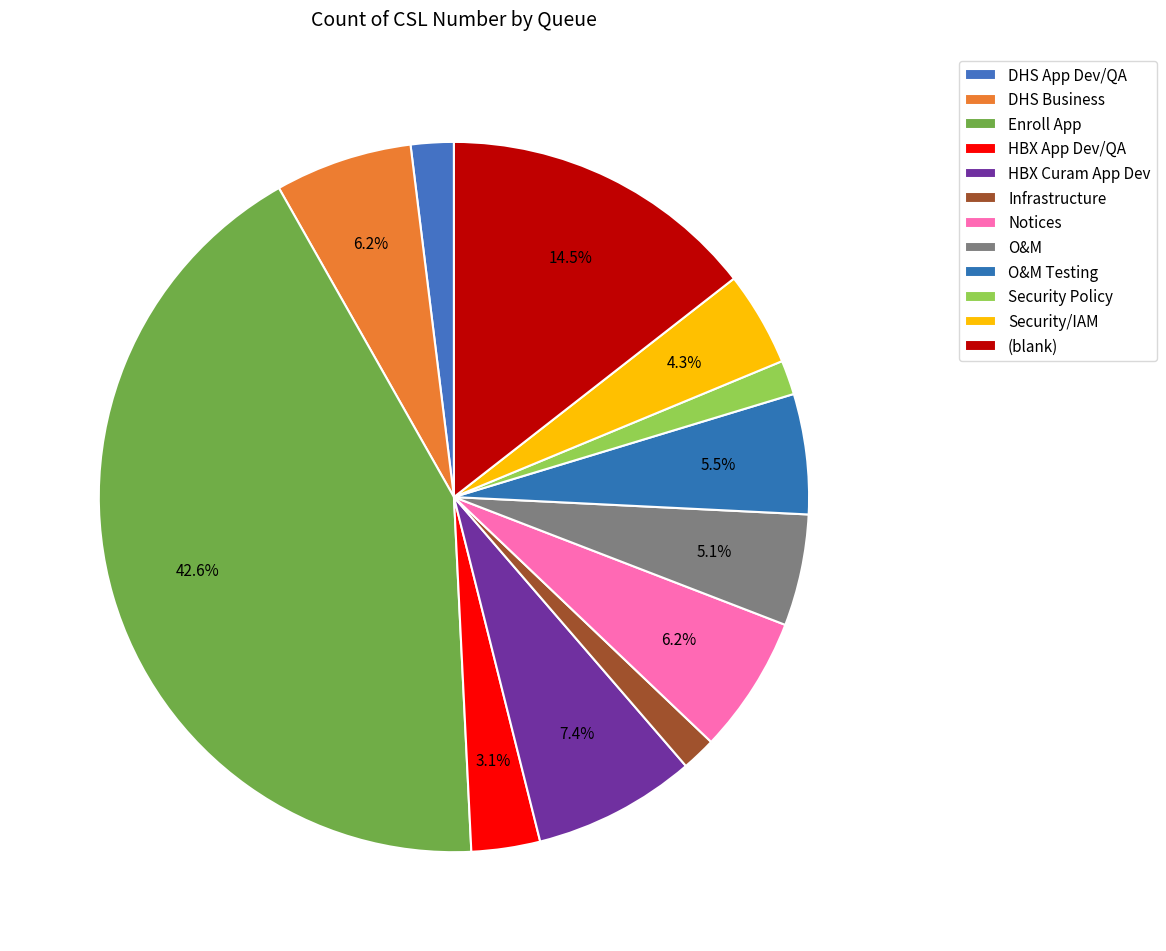

True or false: O&M Testing accounts for 19% of the total.

False